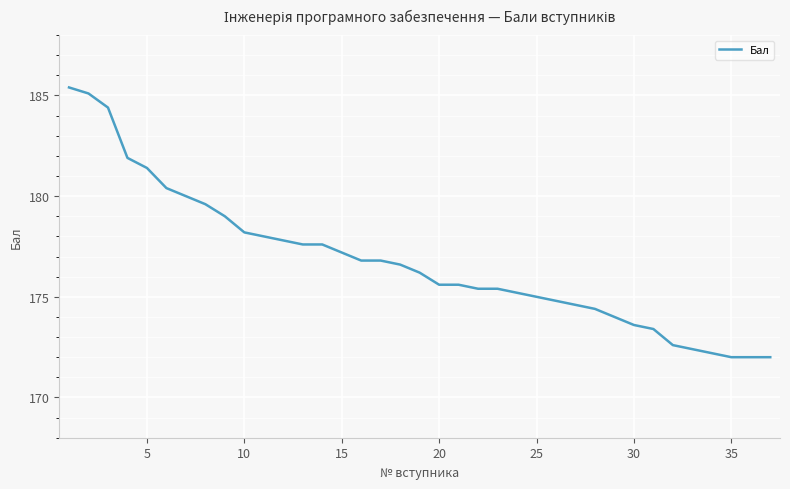

What is the difference between the maximum and minimum values?

13.4